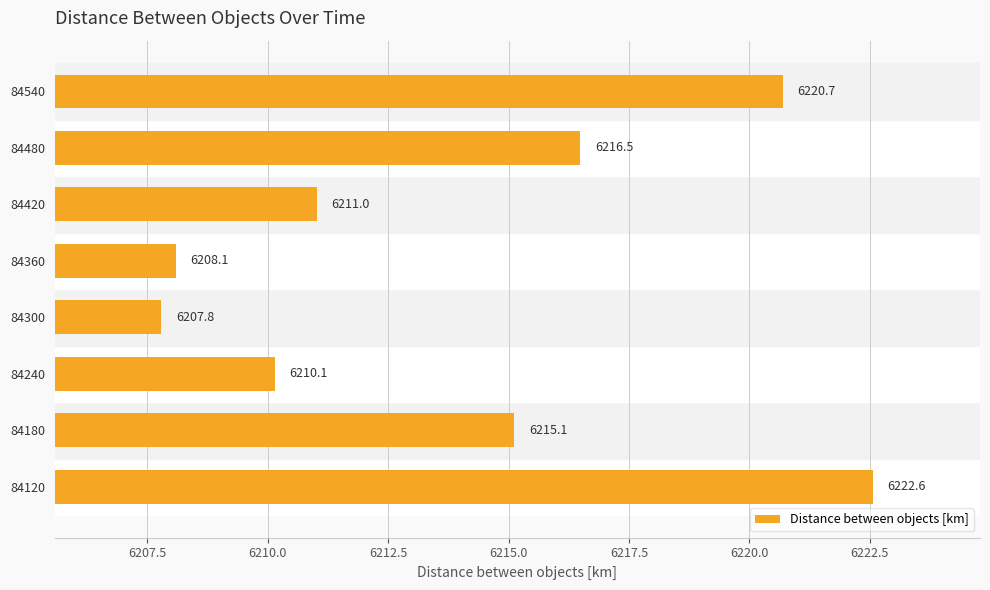

What is the difference between the maximum and minimum values?

14.8